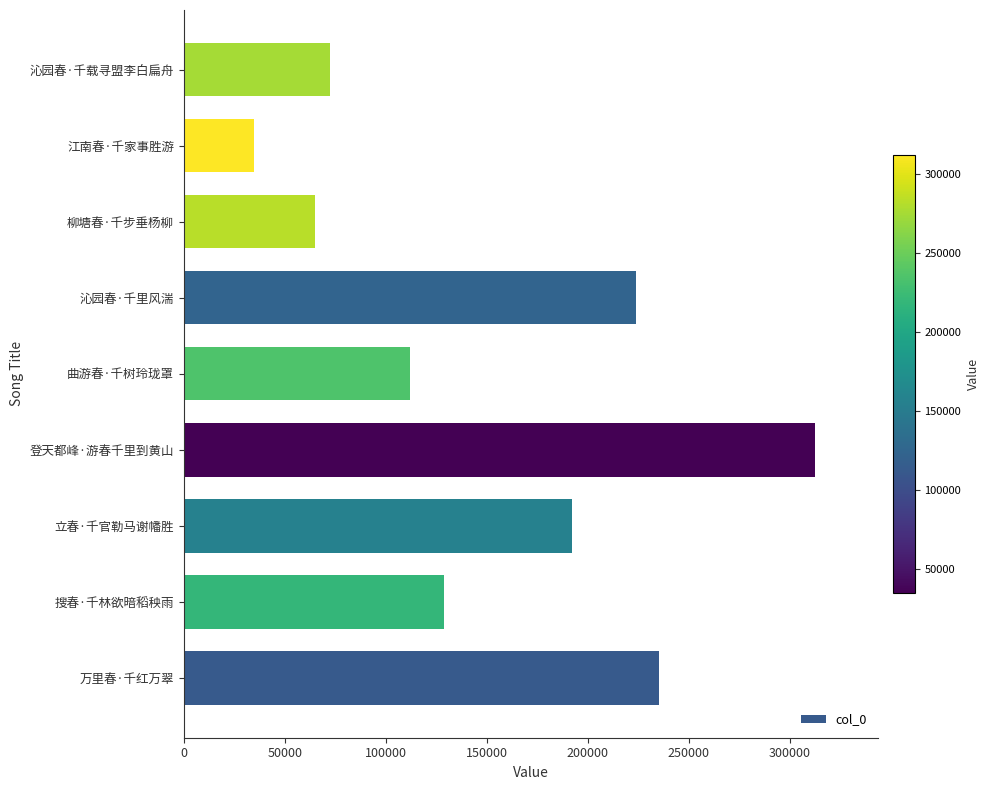

How many distinct data groups are displayed?

1